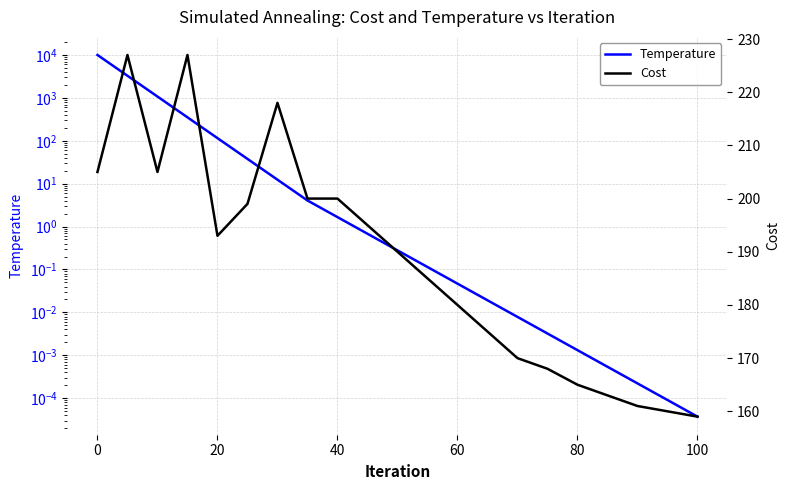

What is the difference between the second highest and minimum values in the Temperature series?

3276.8